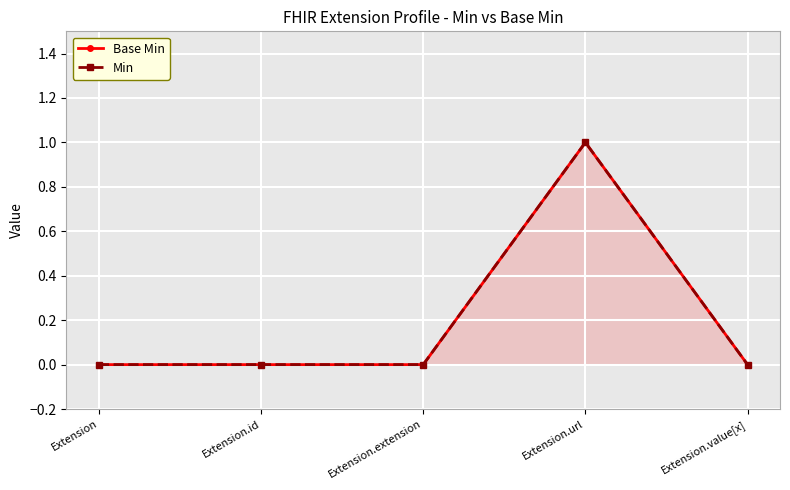

At how many categories does at least one series exceed 0?

1